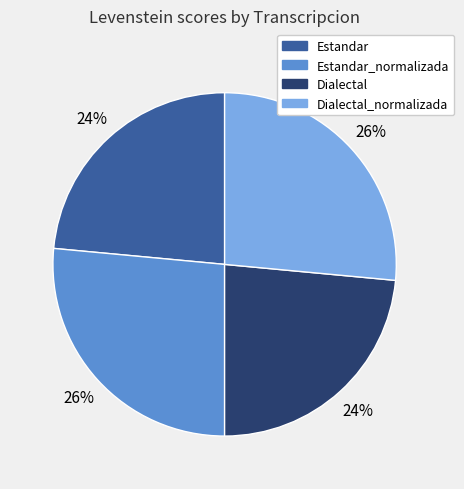

Do Dialectal and Estandar together represent more than half of the pie?

No